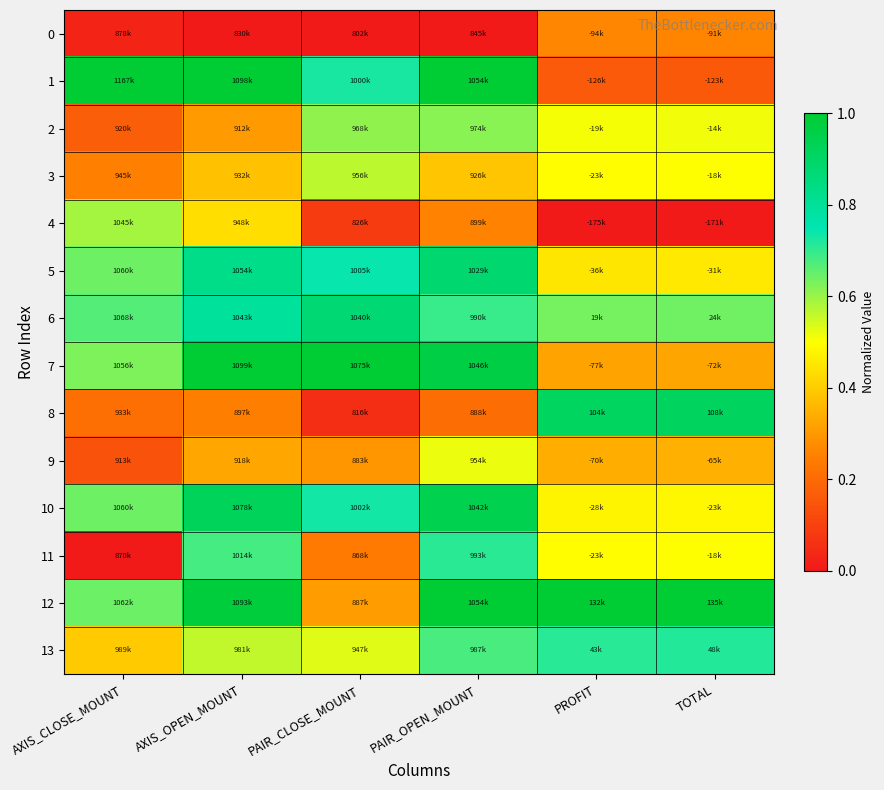

At AXIS_CLOSE_MOUNT, list the series in order from smallest to largest.

11, 0, 9, 2, 8, 3, 13, 4, 7, 5, 10, 12, 6, 1